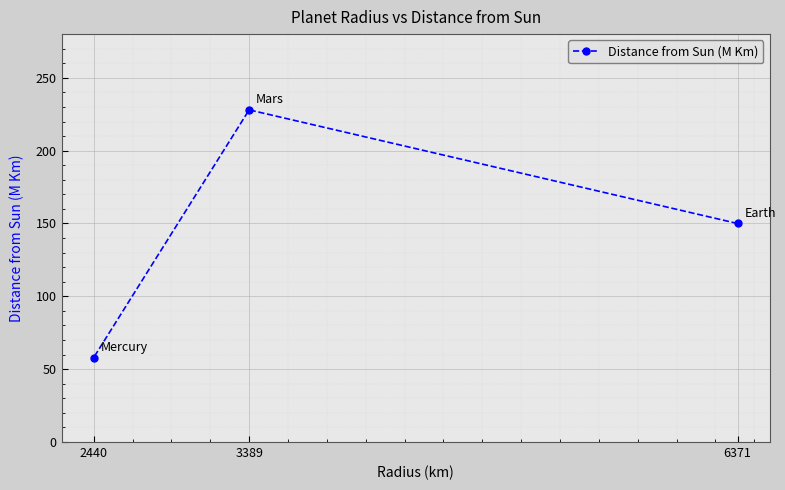

What is the minimum value shown in the chart?

58